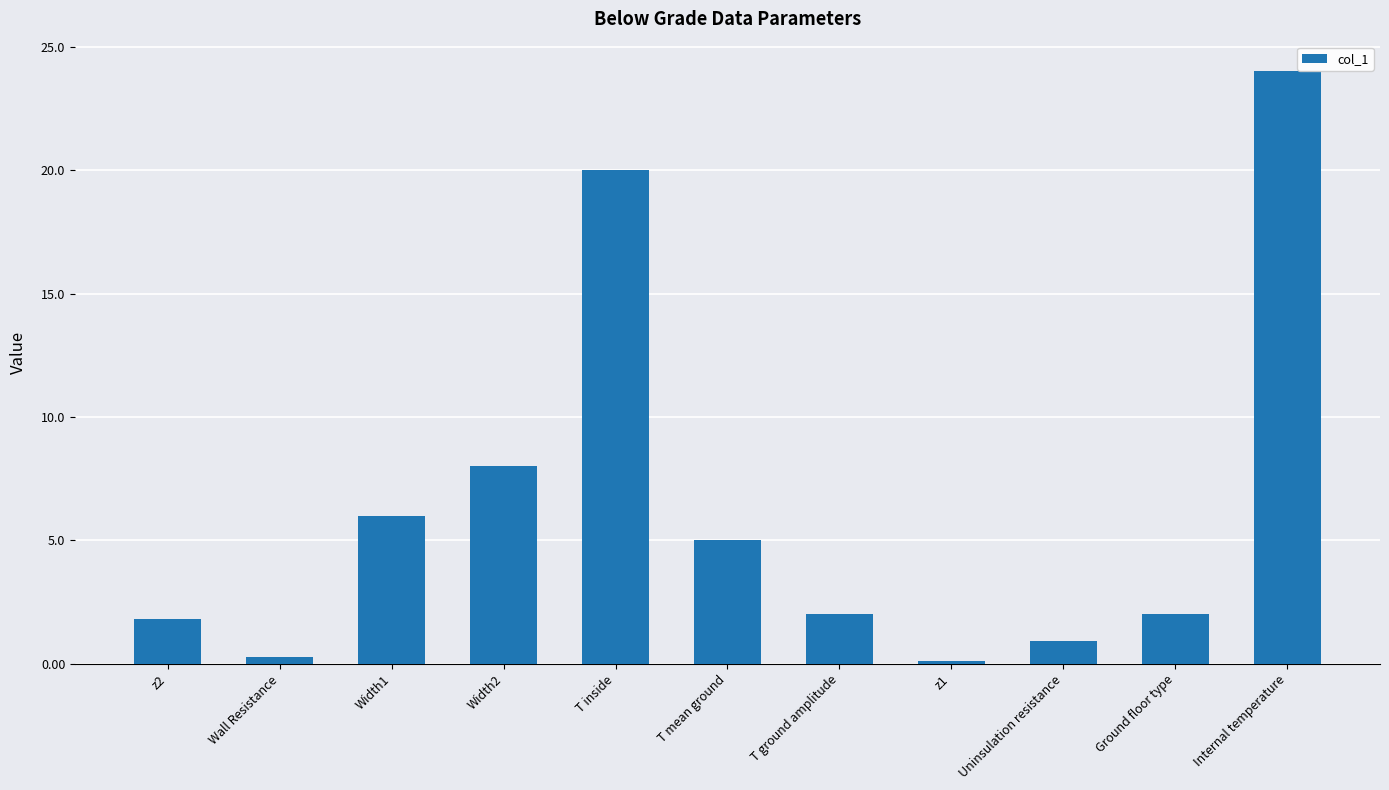

Count the number of data series in this chart.

1